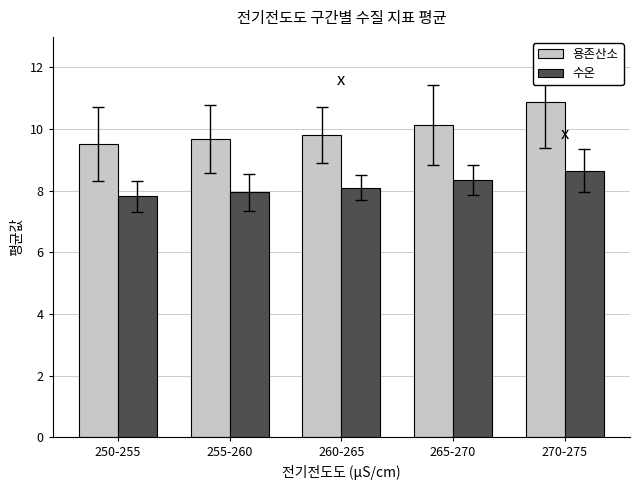

What is the difference between the 수온 values at 270-275 and 250-255?

0.8